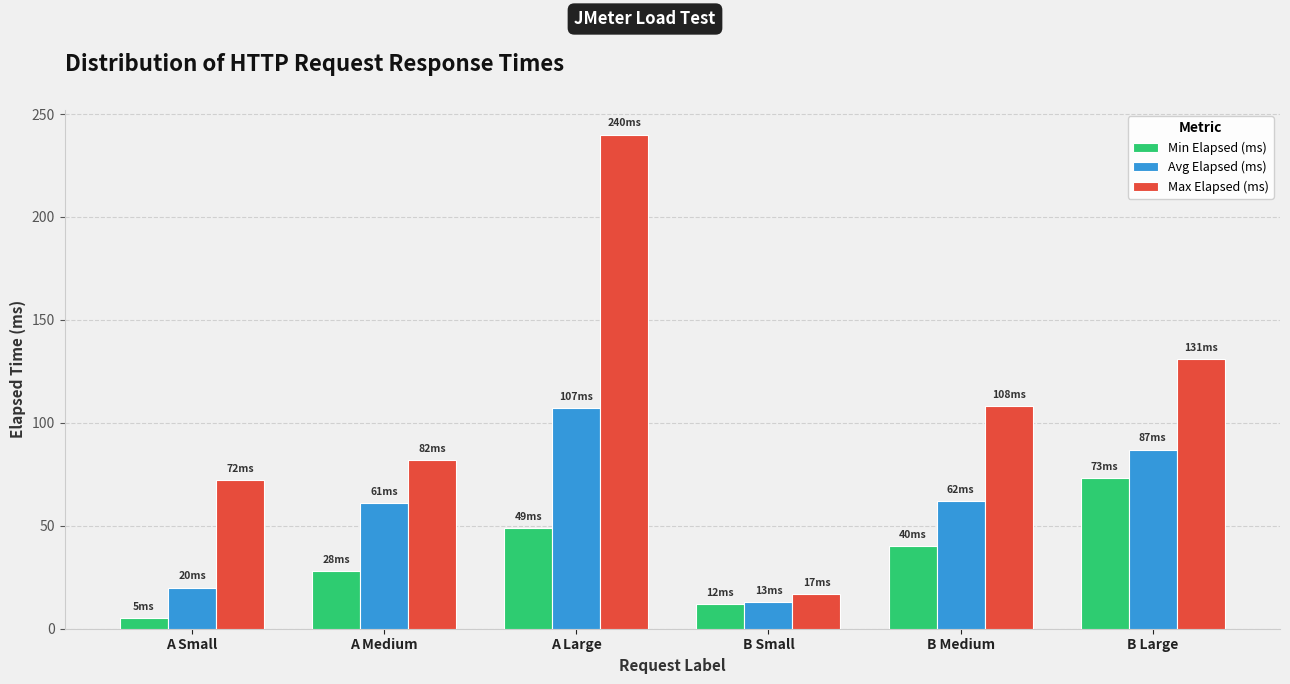

What is the difference between the Min Elapsed (ms) values at B Medium and A Small?

35